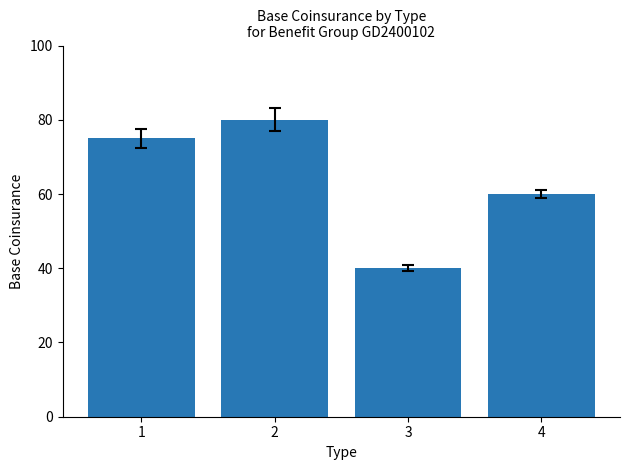

How many categories are shown in the chart?

4